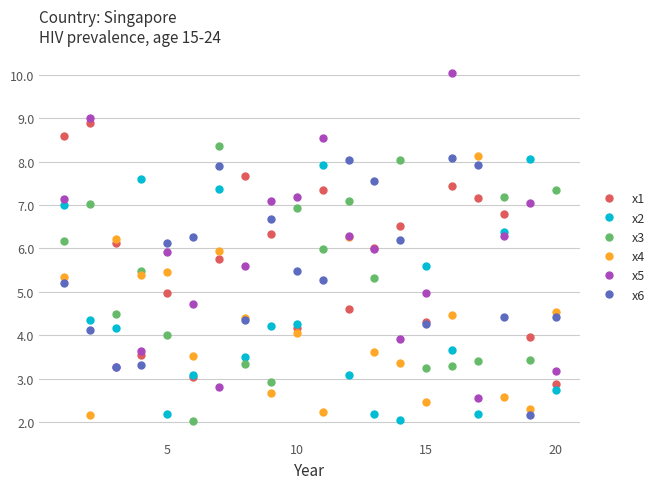

How many interior local peaks does the x4 series have?

6